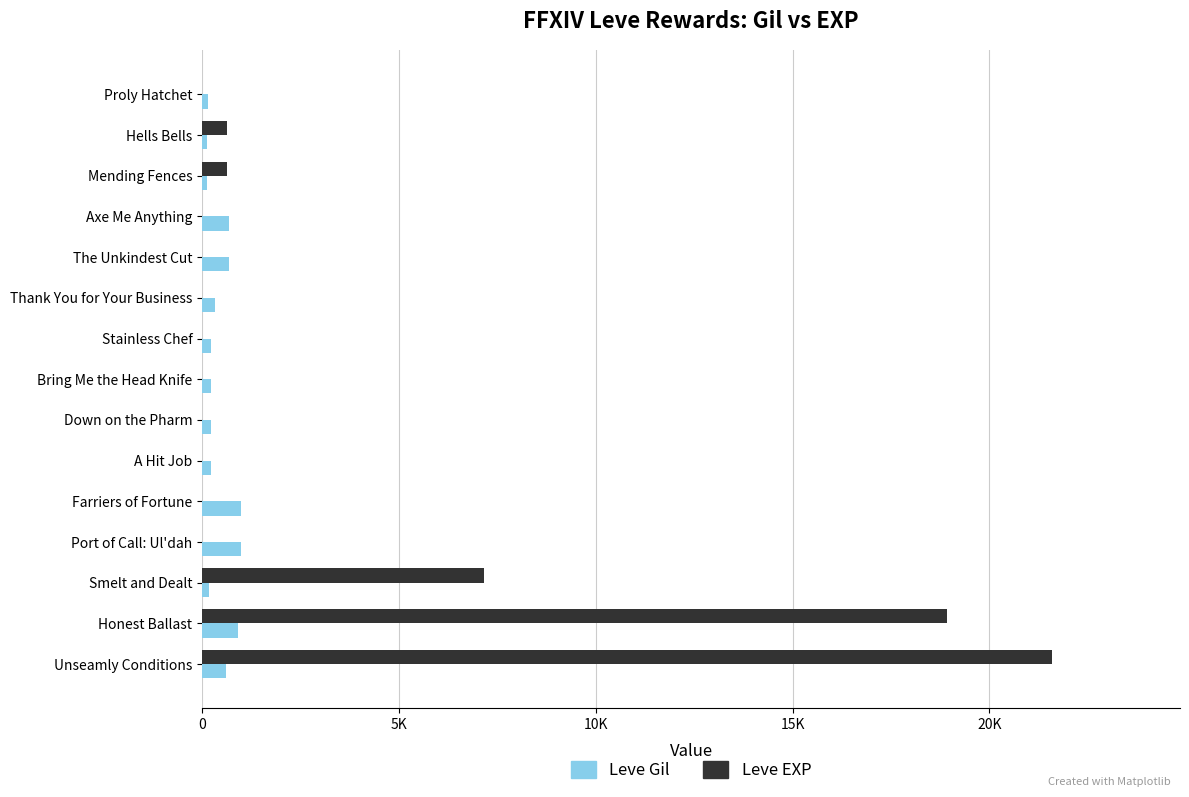

At which category does the chart reach its peak across all series?

Unseamly Conditions